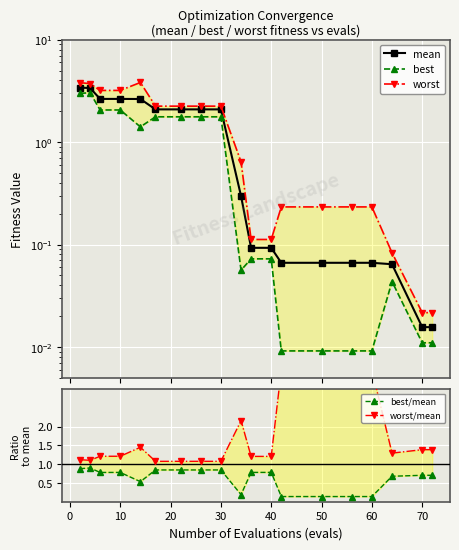

True or false: mean has more than 1 points higher than both neighbors.

False